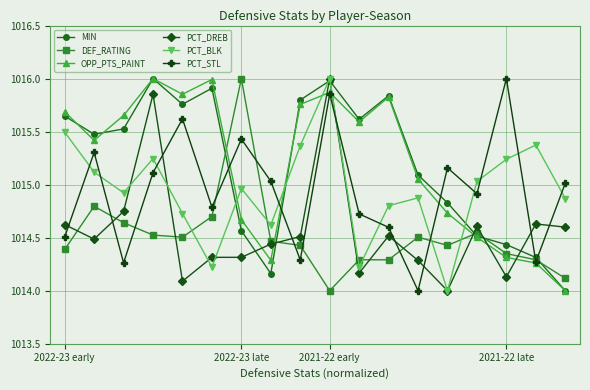

True or false: PCT_STL and PCT_DREB cross at least once.

True